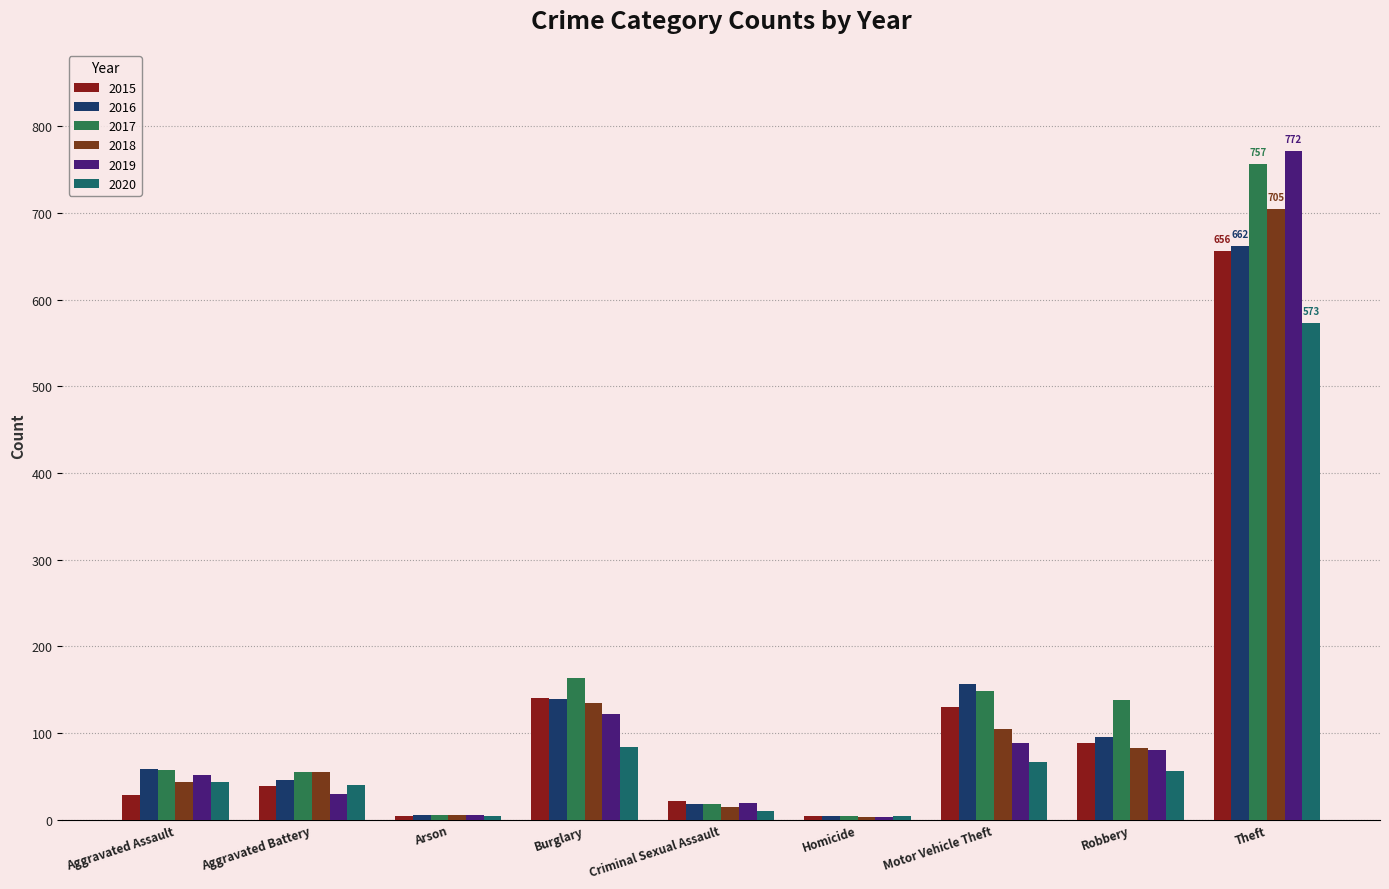

What is the label of the 8th bar from the right?

Aggravated Battery